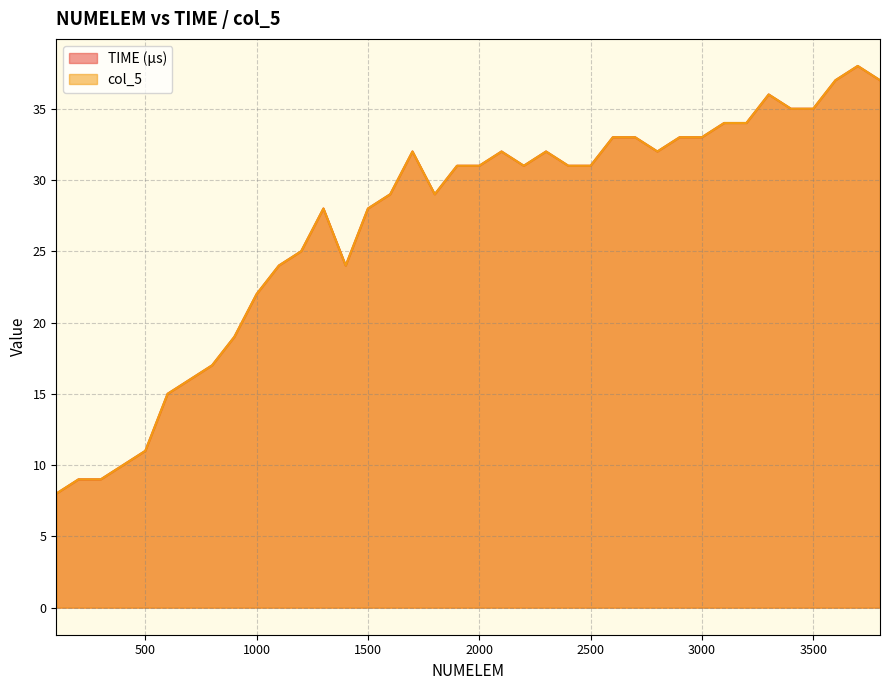

In col_5, how many points are higher than both neighbors (excluding endpoints)?

6